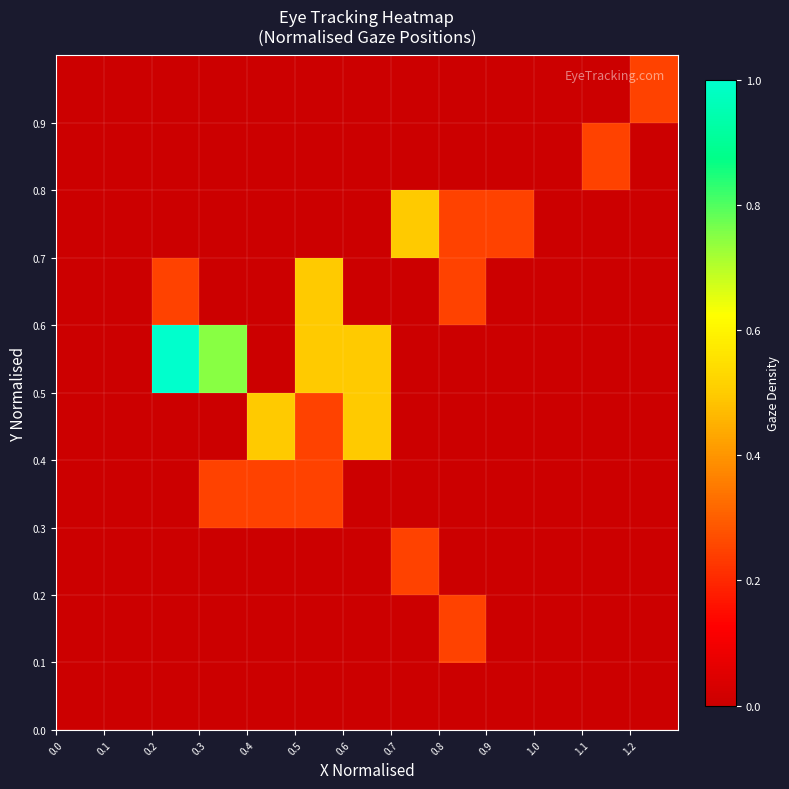

Count the number of categories in the chart.

13